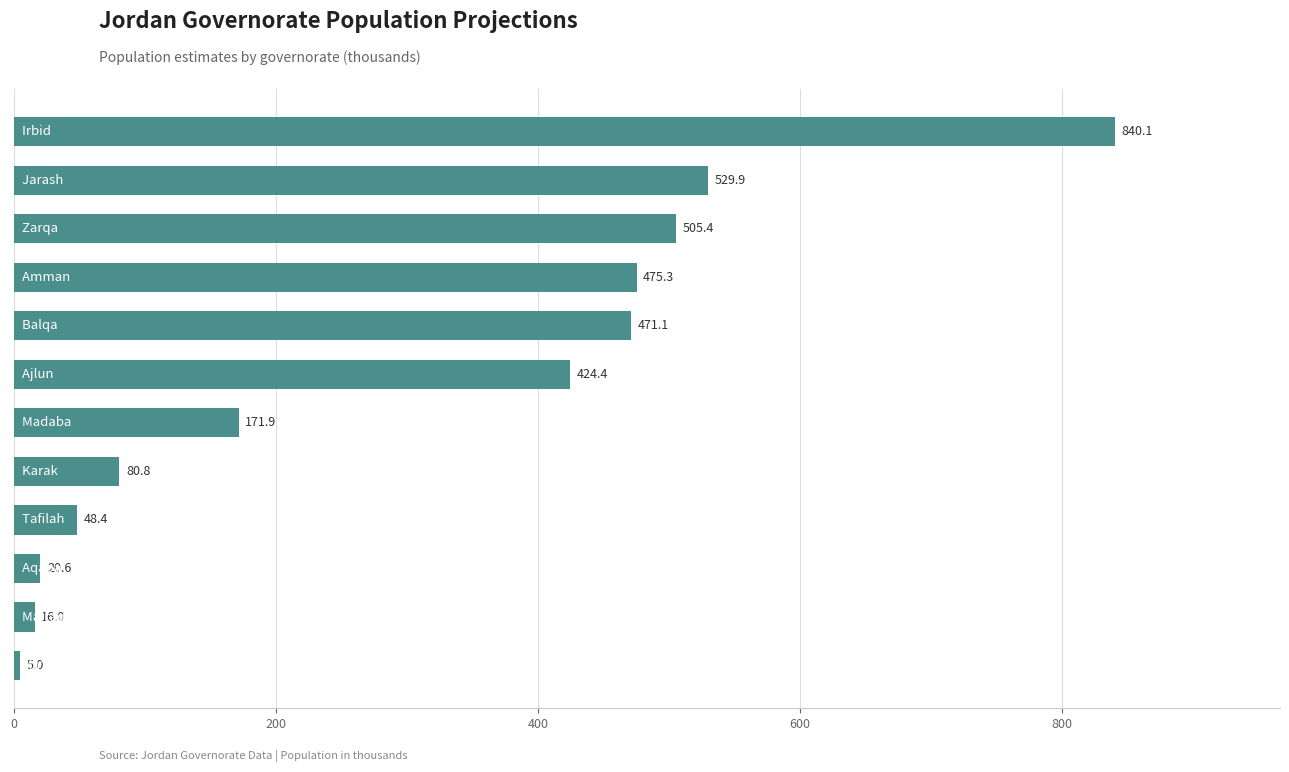

What is the greatest value displayed?

840.1